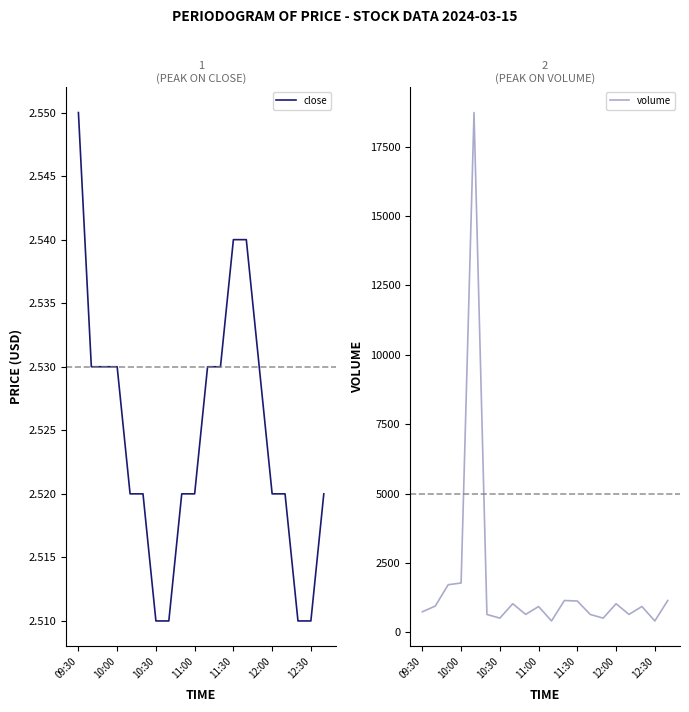

Which category has the highest value in the close series?

09:30